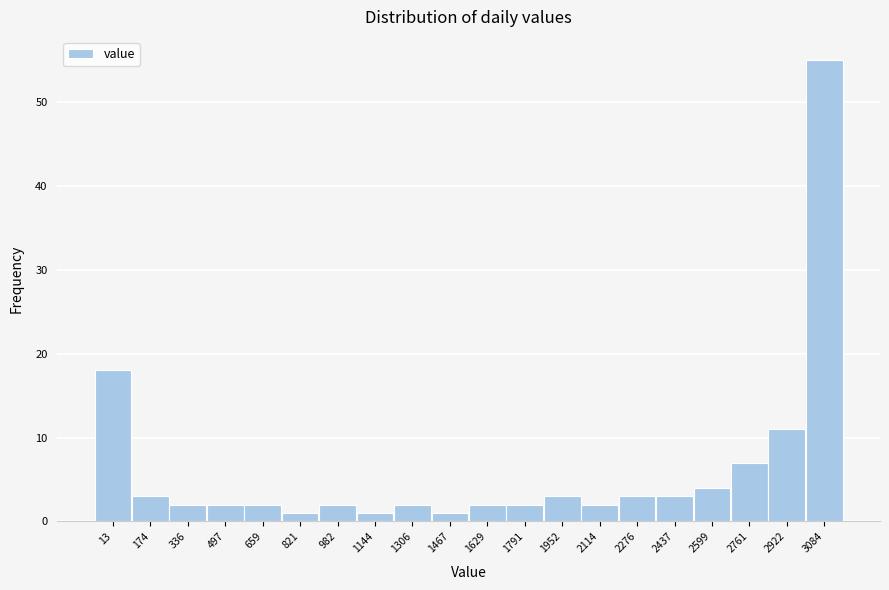

Reading left to right, what are all the values shown in this chart?

13=18	174=3	336=2	497=2	659=2	821=1	982=2	1144=1	1306=2	1467=1	1629=2	1791=2	1952=3	2114=2	2276=3	2437=3	2599=4	2761=7	2922=11	3084=55